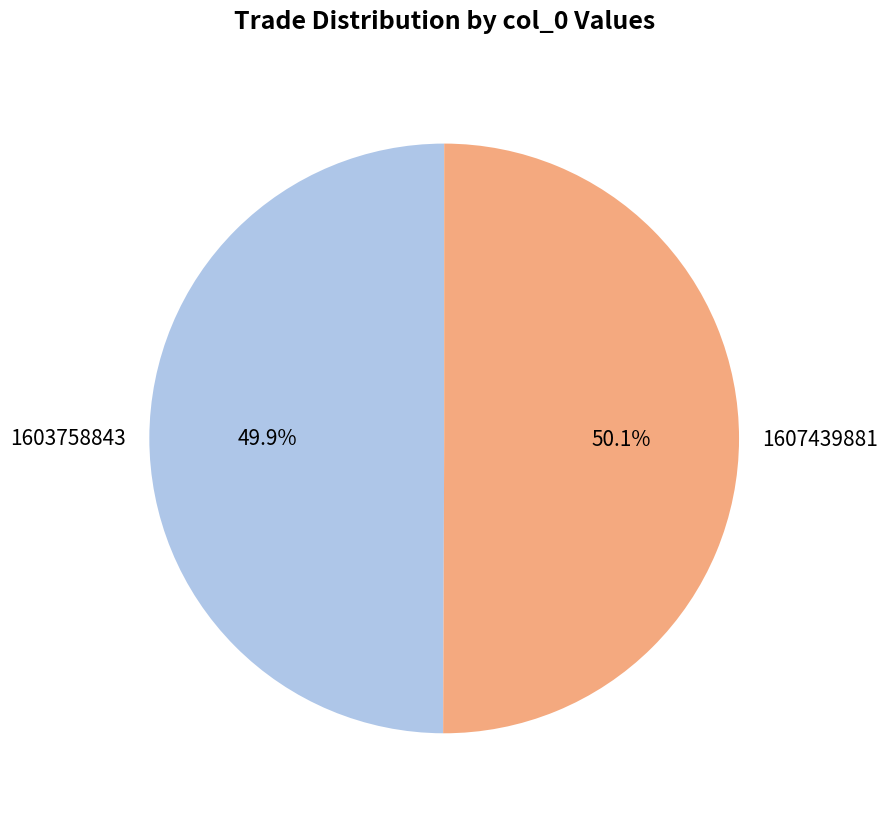

Do 1607439881 and 1603758843 together represent more than half of the pie?

Yes